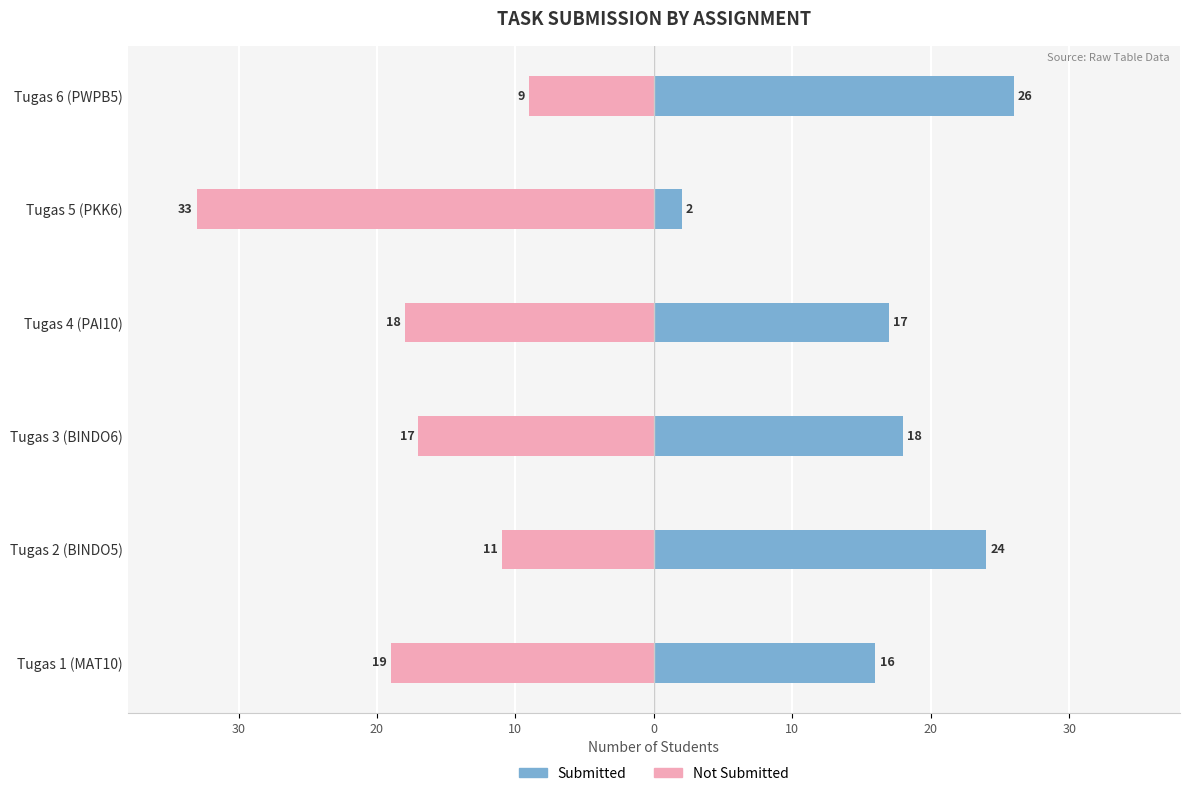

How many series are shown in this chart?

2